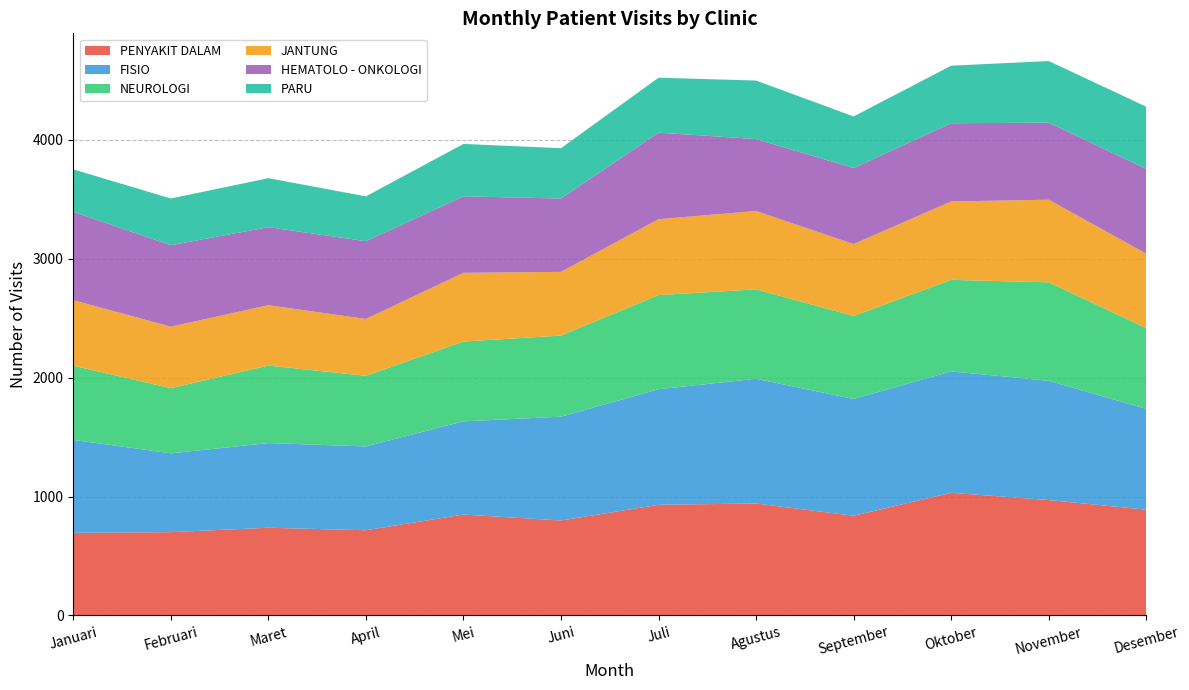

What is the lowest value of the PENYAKIT DALAM series?

695